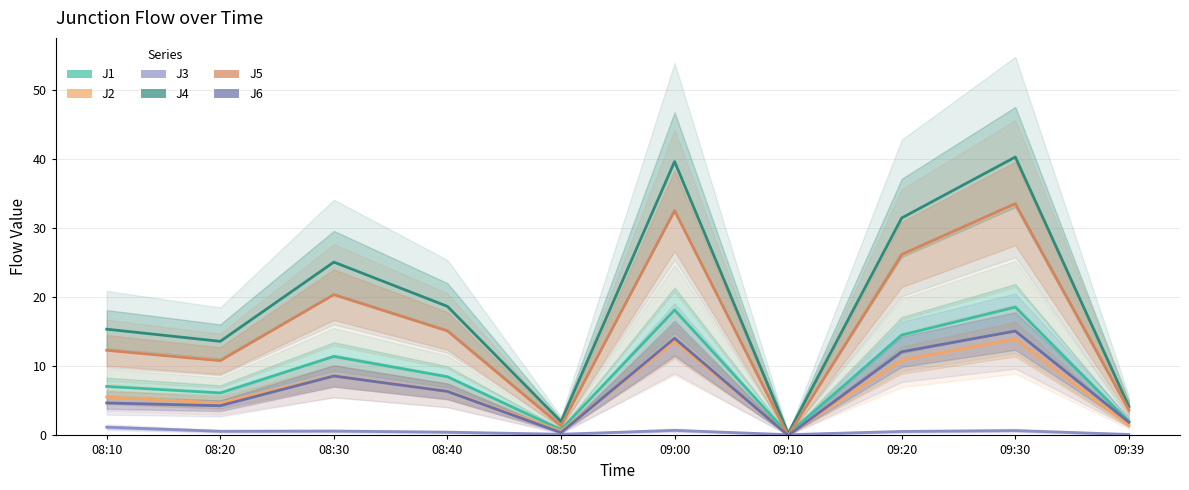

How many values in the J6 series are below 6?

5